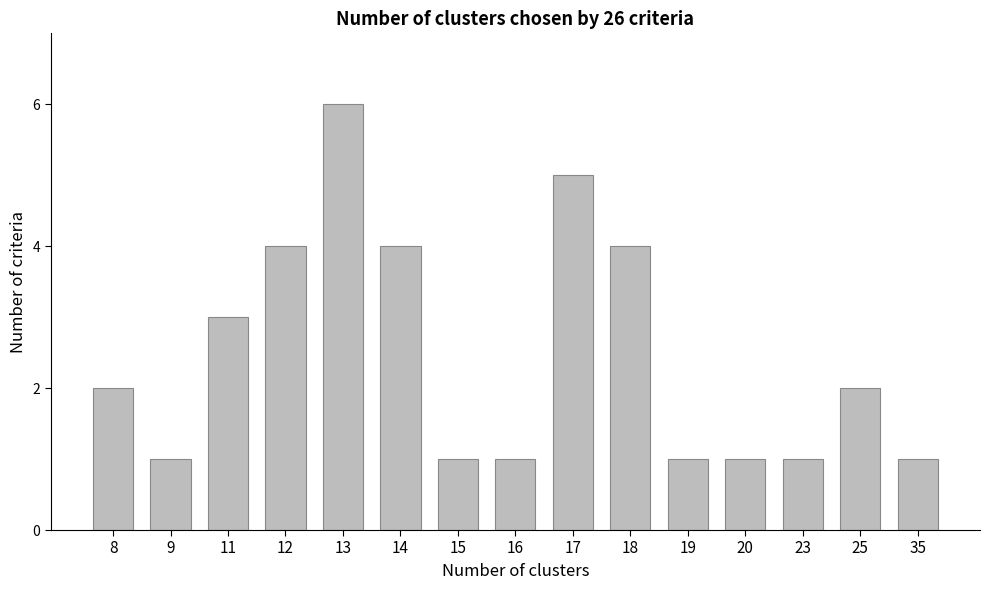

Which category has the highest value across all series?

13